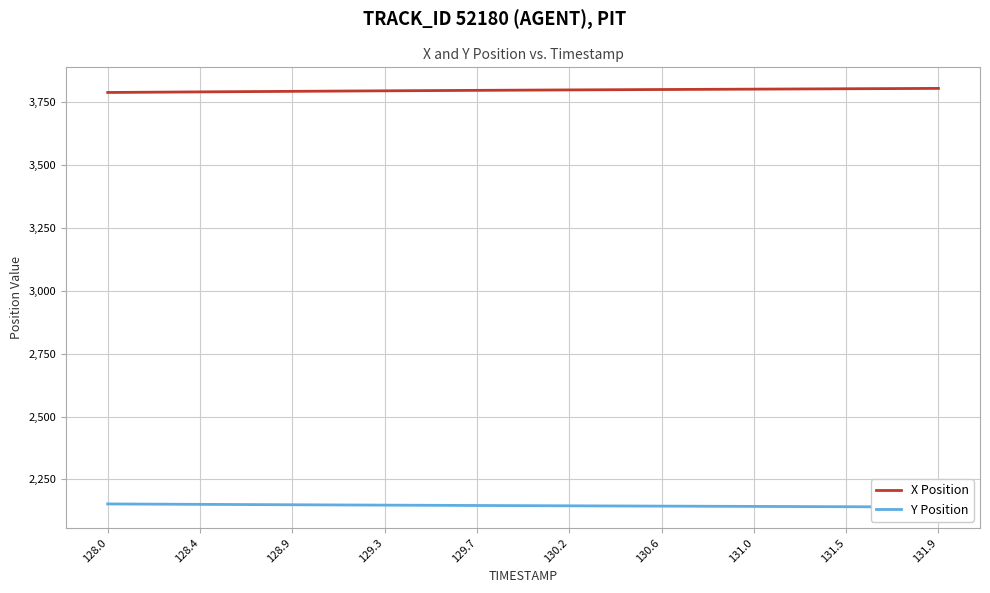

True or false: X Position and Y Position intersect in this chart.

False